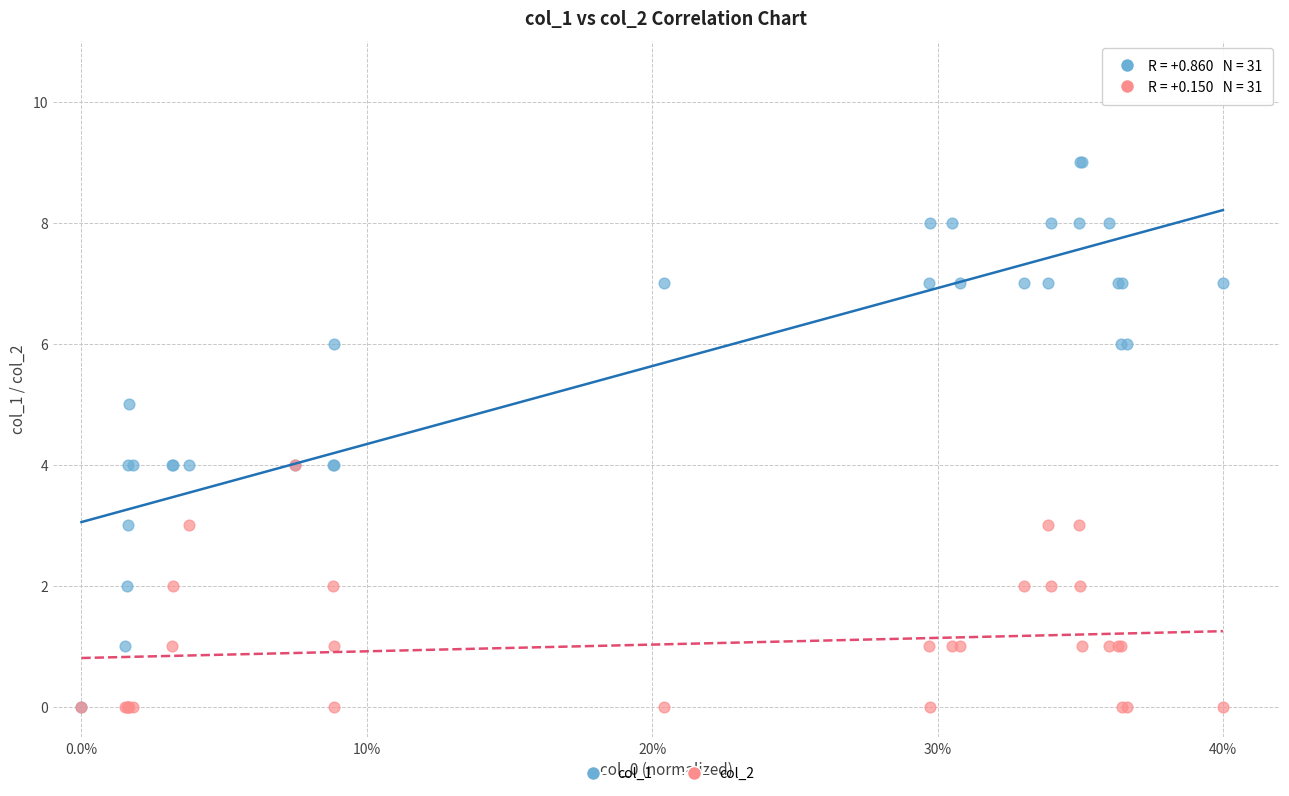

What are all the series names shown in the legend?

col_1, col_2